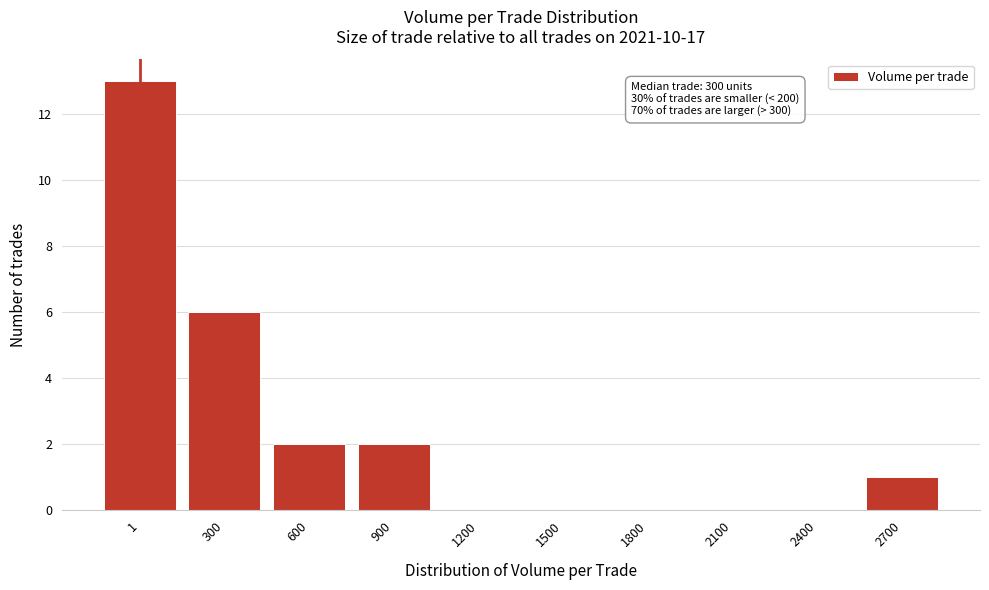

Reading left to right, transcribe all the data shown in this chart.

1=13	300=6	600=2	900=2	1200=0	1500=0	1800=0	2100=0	2400=0	2700=1